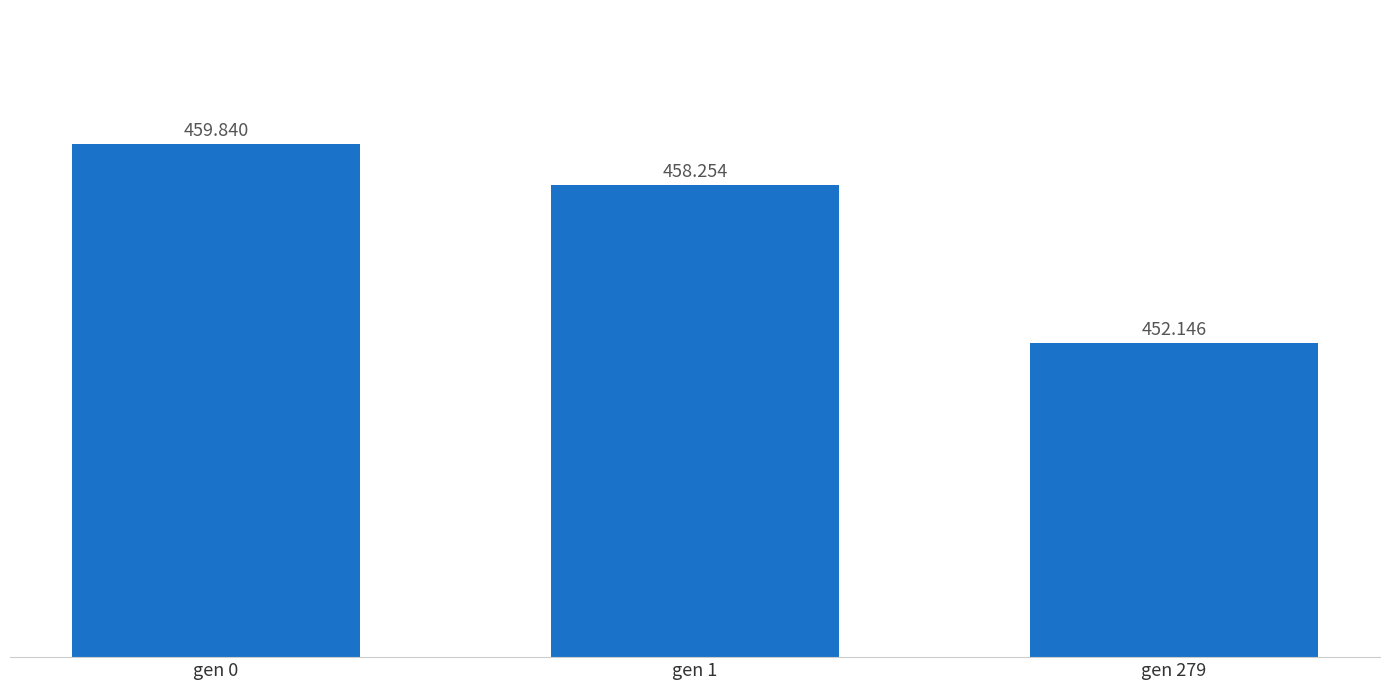

What is the ratio of the value at gen 1 to the value at gen 0?

1.0